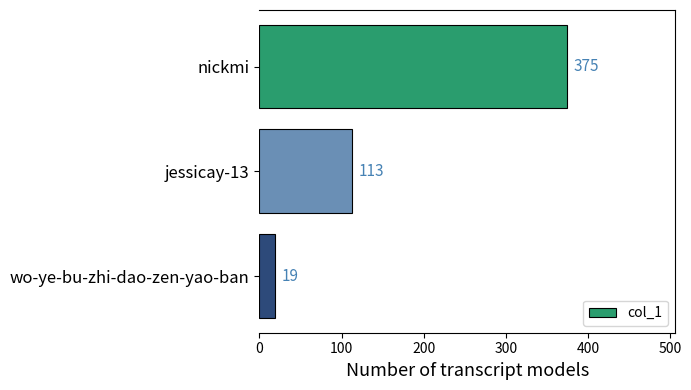

Are the bars grouped side by side (vs. stacked)?

No